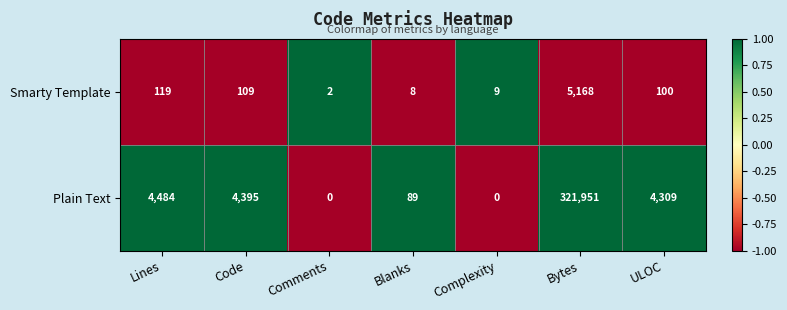

Where is Plain Text nearest to the value 160975?

Lines